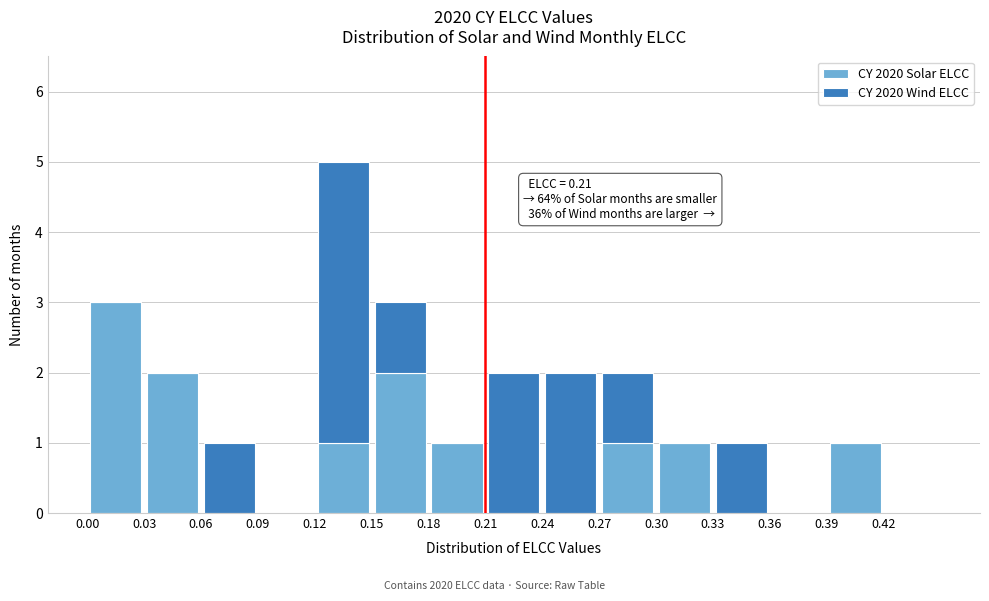

Which range on the x-axis has the tallest stacked bar (by total height)?

0.12 to 0.15